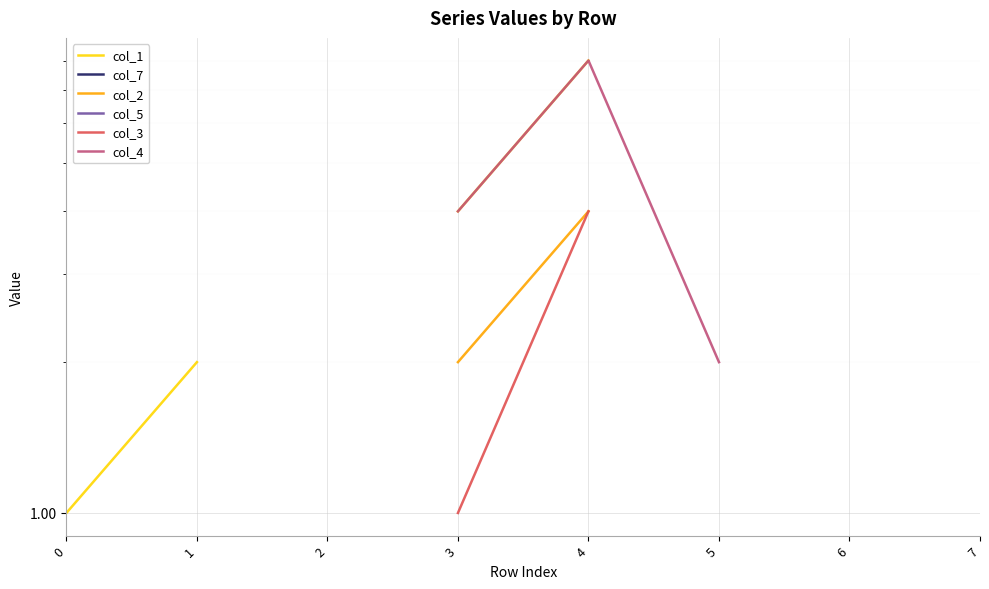

Is this an area chart (filled region under the line)?

No